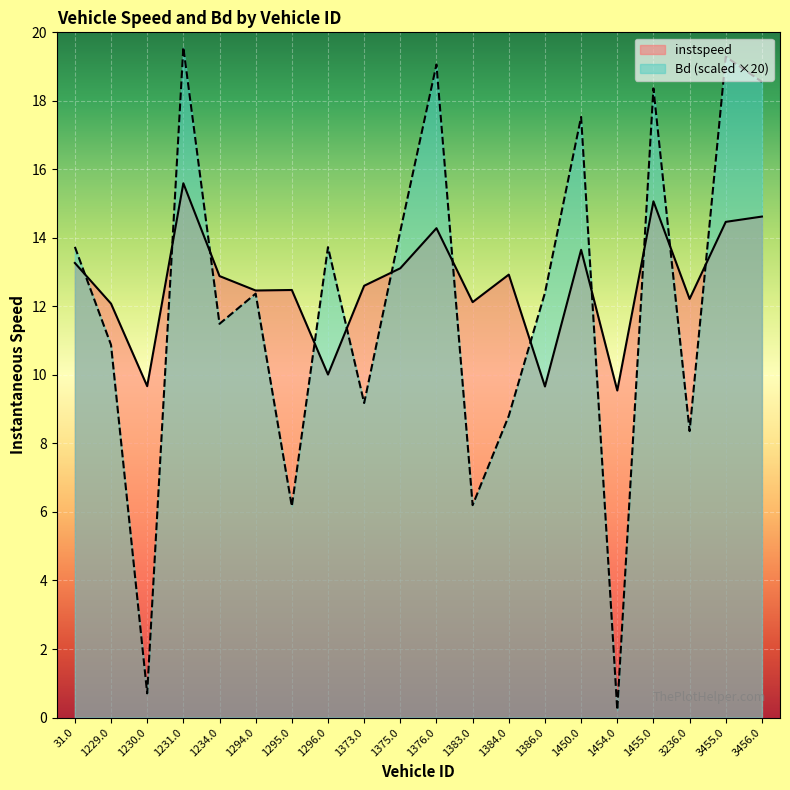

How many interior local valleys does the Bd series have?

7